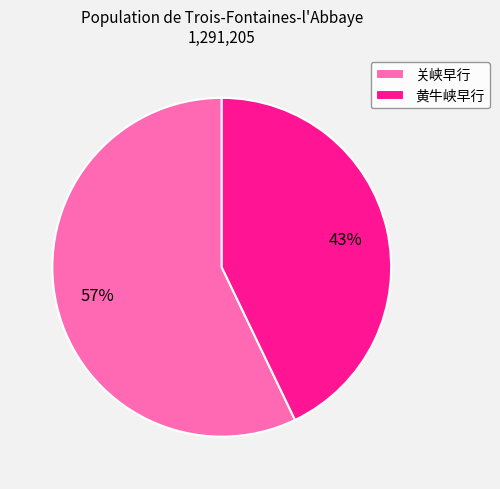

Which has a higher value, 黄牛峡早行 or 关峡早行?

关峡早行